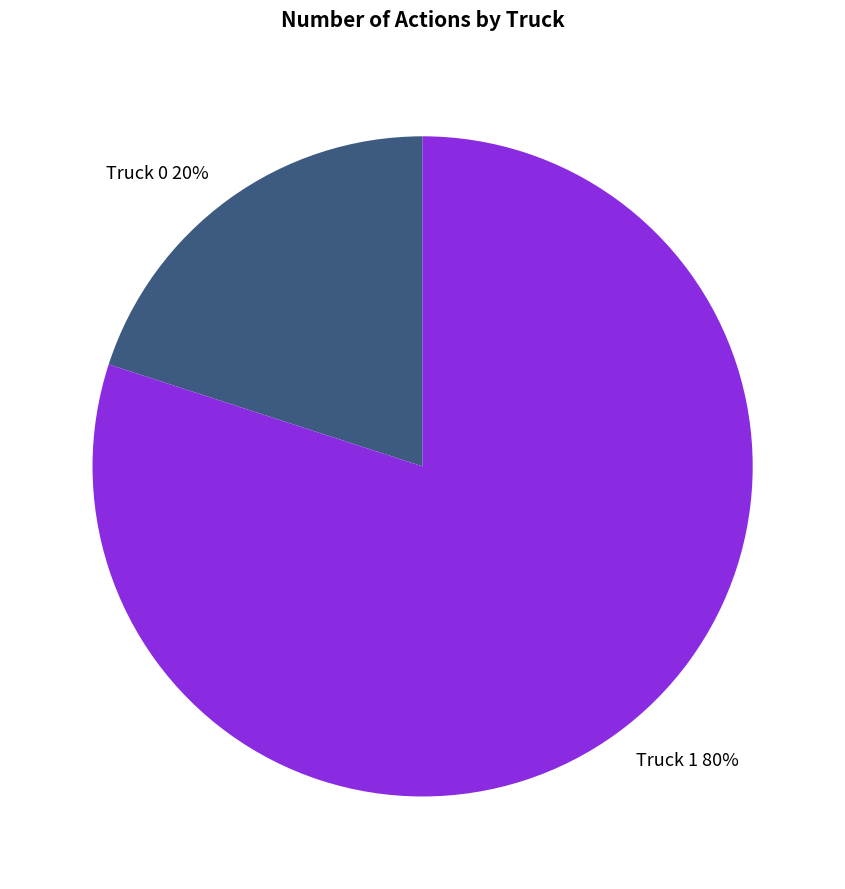

To the nearest percent, what is the difference between the largest and smallest slice percentages?

60%